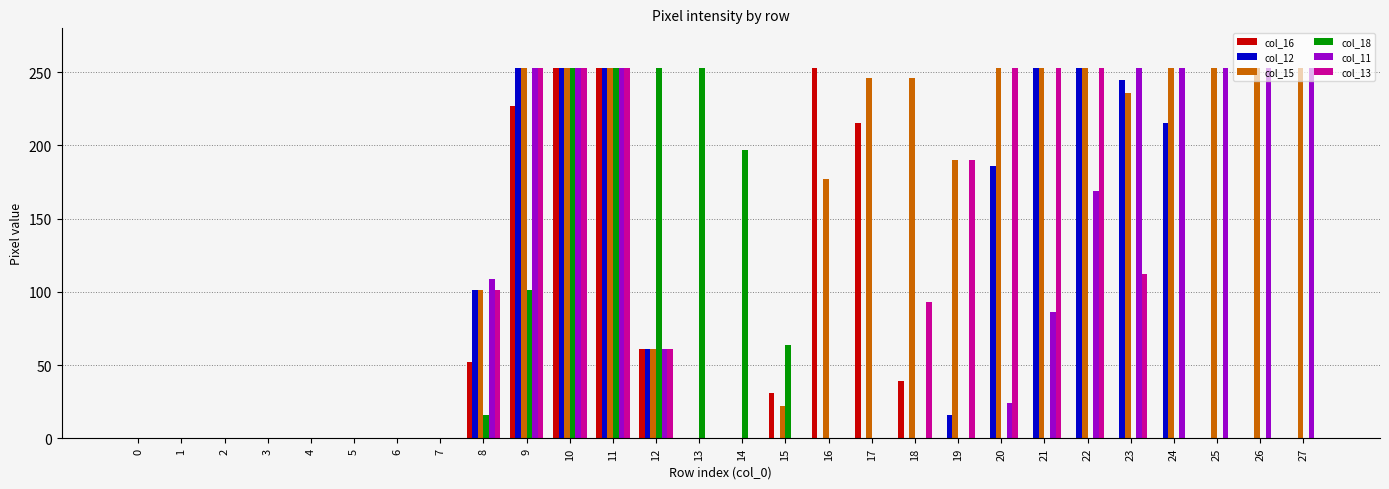

Reading right to left, transcribe all the data shown in this chart.

col_16: 0	0	0	0	0	0	0	0	0	39	215	253	31	0	0	61	253	253	227	52	0	0	0	0	0	0	0	0
col_12: 0	0	0	215	245	253	253	186	16	0	0	0	0	0	0	61	253	253	253	101	0	0	0	0	0	0	0	0
col_15: 253	253	253	253	236	253	253	253	190	246	246	177	22	0	0	61	253	253	253	101	0	0	0	0	0	0	0	0
col_18: 0	0	0	0	0	0	0	0	0	0	0	0	64	197	253	253	253	253	101	16	0	0	0	0	0	0	0	0
col_11: 253	253	253	253	253	169	86	24	0	0	0	0	0	0	0	61	253	253	253	109	0	0	0	0	0	0	0	0
col_13: 0	0	0	0	112	253	253	253	190	93	0	0	0	0	0	61	253	253	253	101	0	0	0	0	0	0	0	0